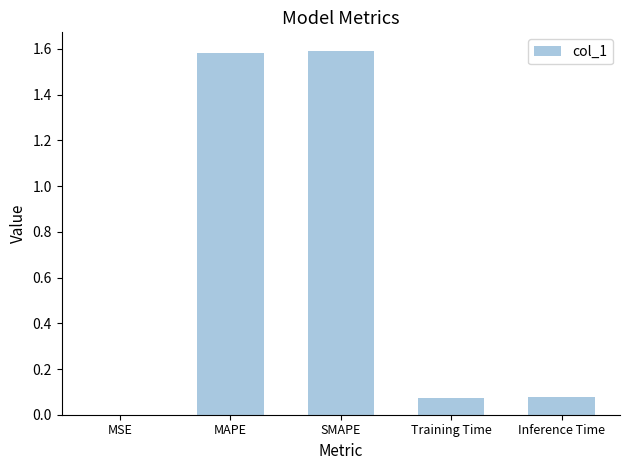

Between Inference Time and SMAPE, which is larger?

SMAPE